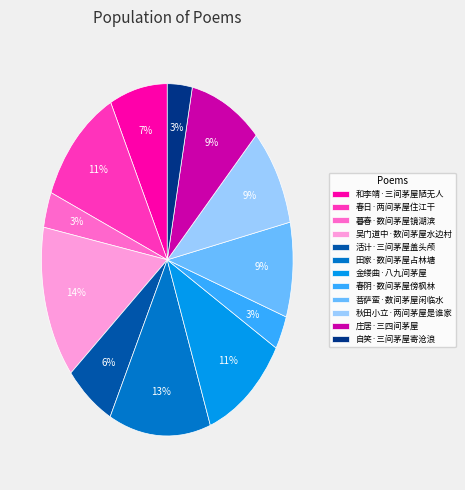

Count the number of slices in the pie.

12